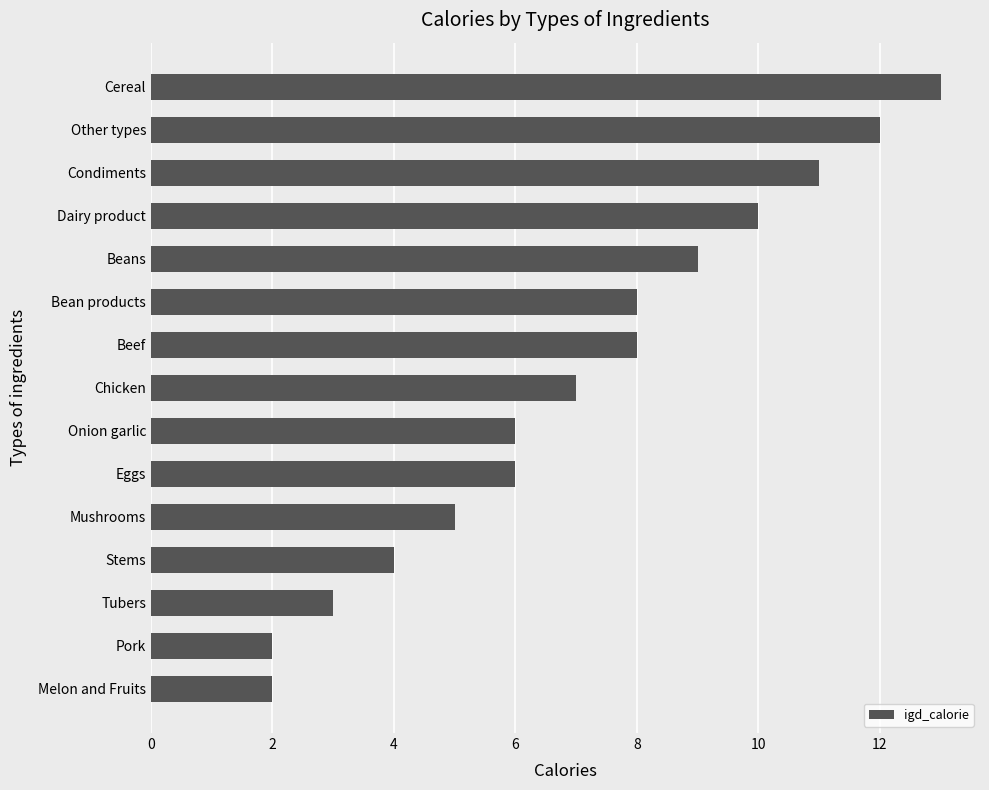

Between Onion garlic and Other types, which is larger?

Other types